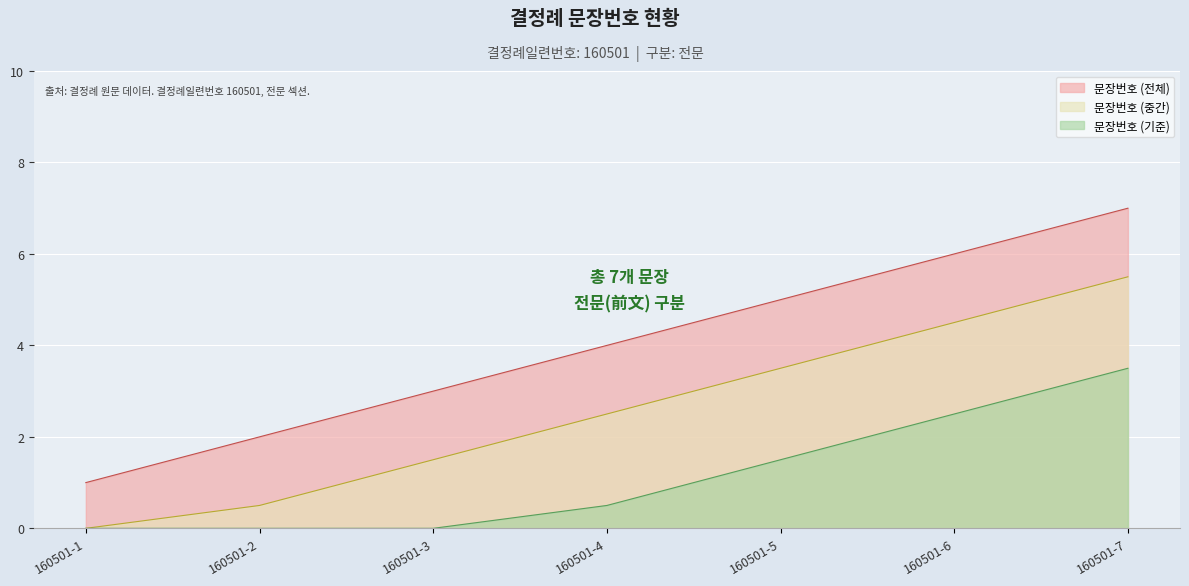

Is it true that the value at 160501-7 is 11?

False